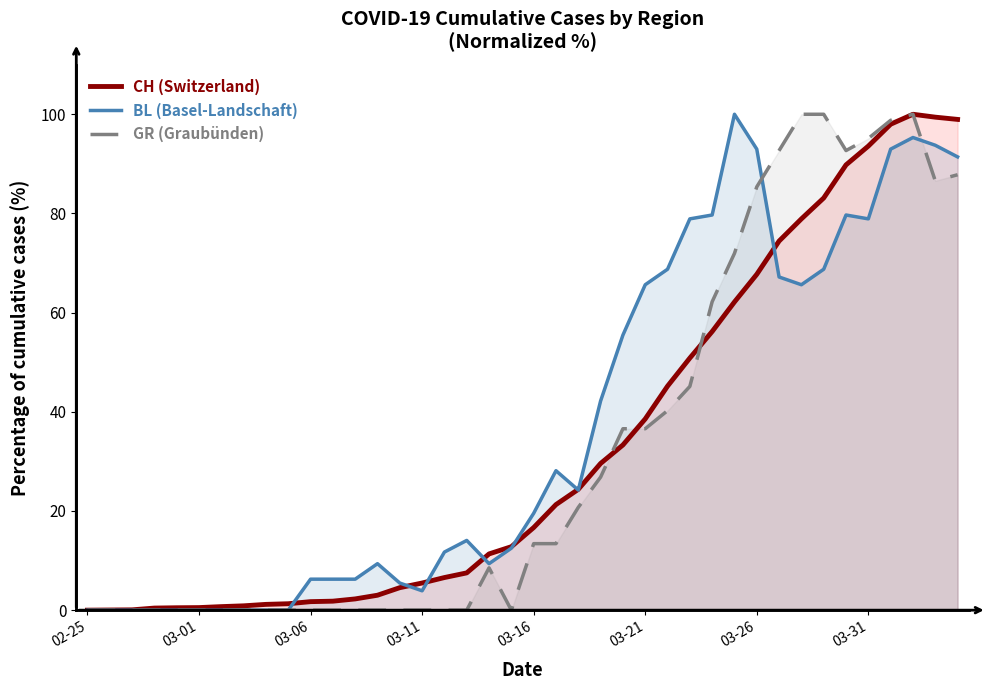

What is the total value across all series at 03-11?

9.4